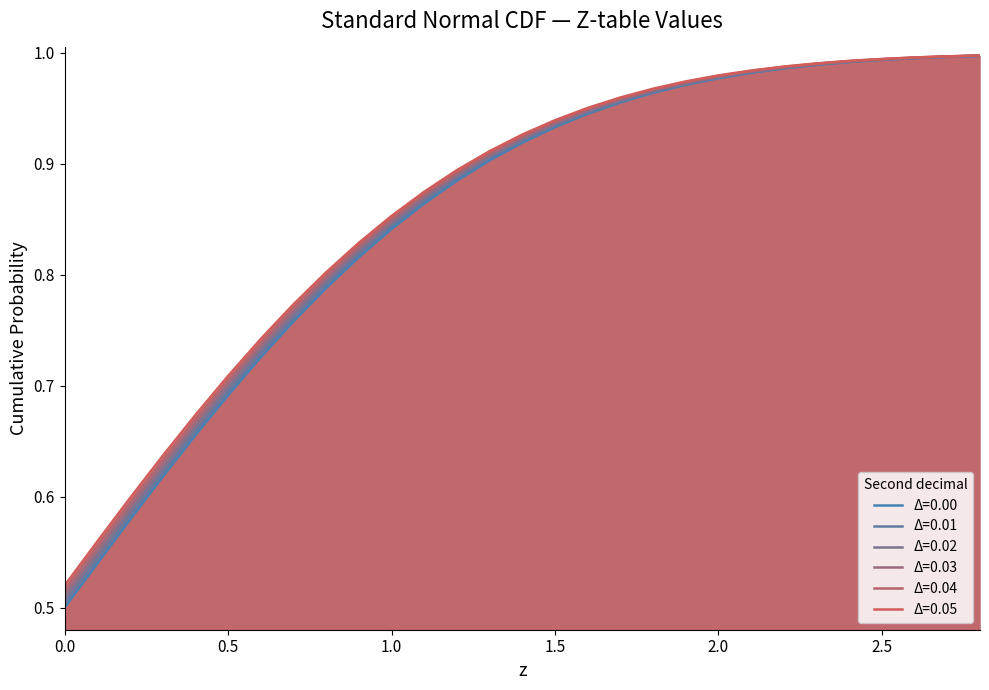

How many categories are shown in the chart?

29